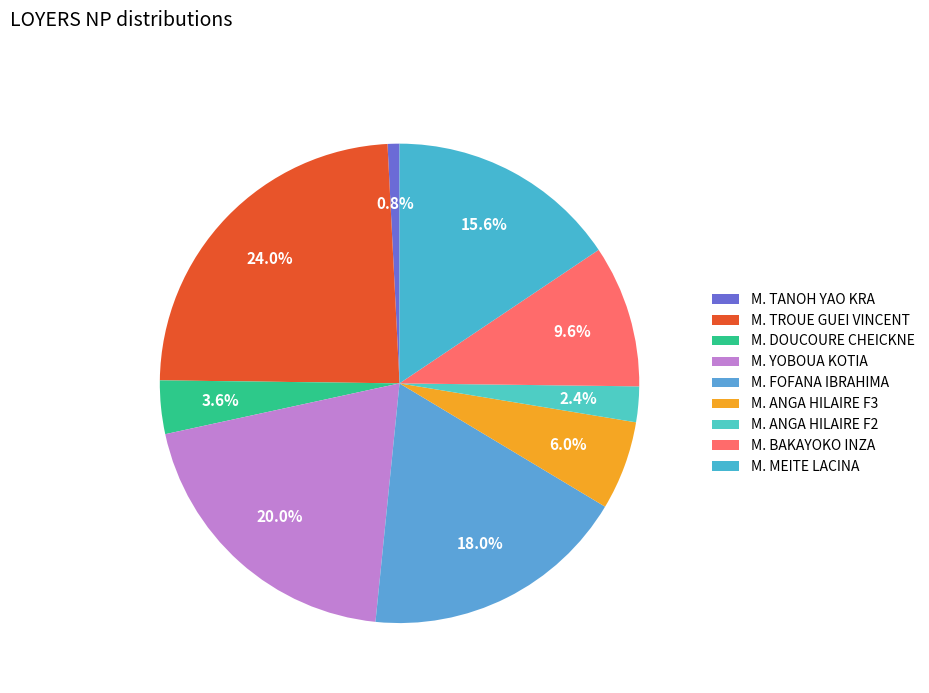

How many slices are in this pie chart?

9